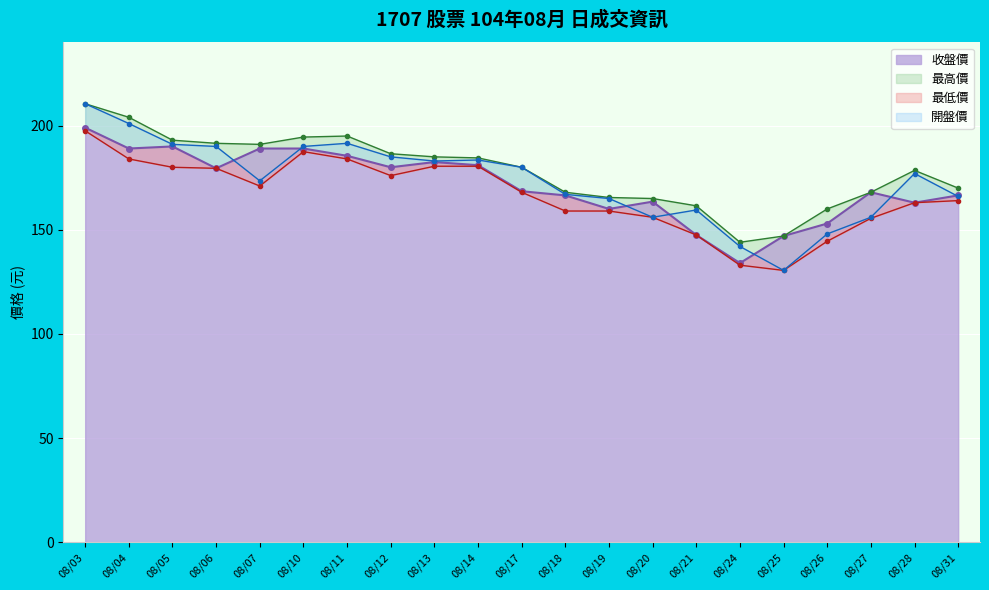

List the series in order of their peak value, highest first.

最高價, 開盤價, 收盤價, 最低價